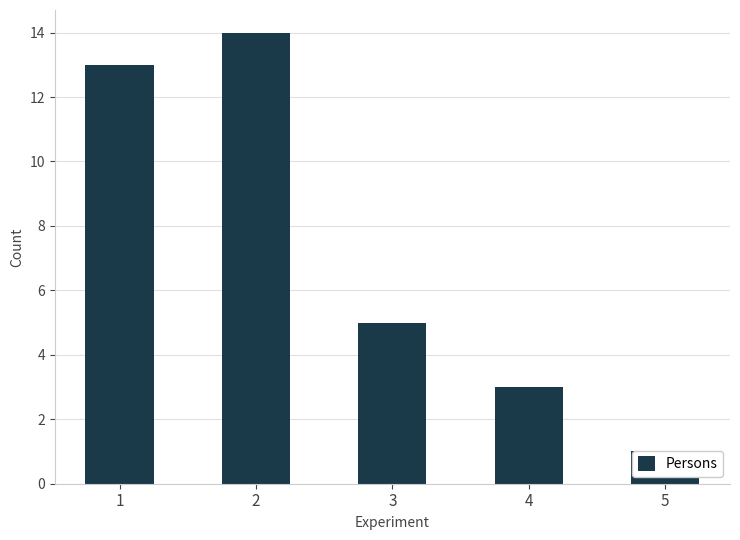

Rank the categories by value from highest to lowest.

2, 1, 3, 4, 5